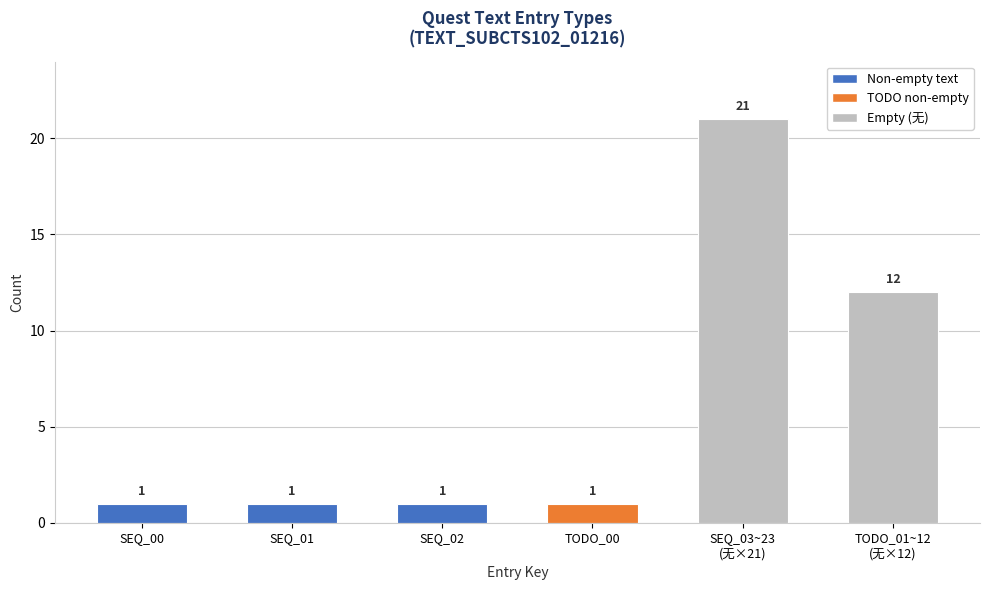

True or false: the data shows 6 at TODO_01~12
(无×12).

False